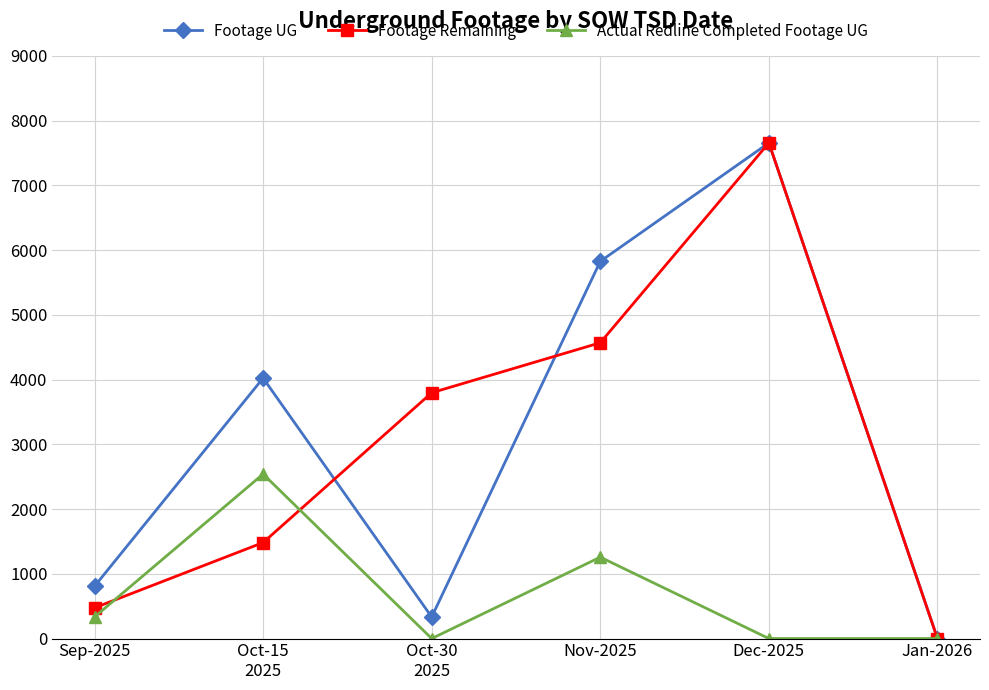

What is the label of the 2nd point from the right?

Dec-2025